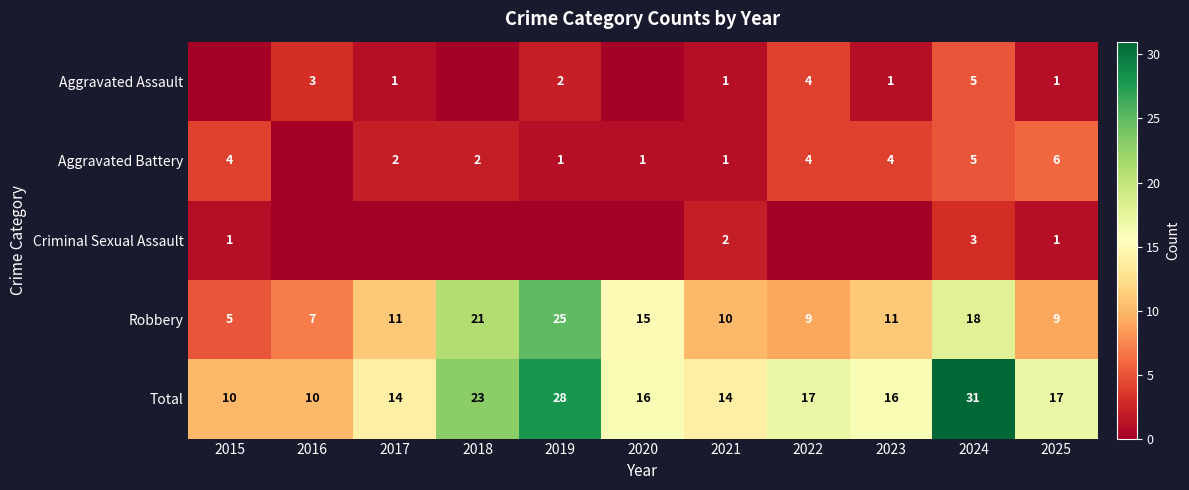

How many values in the Robbery series are below 11?

5